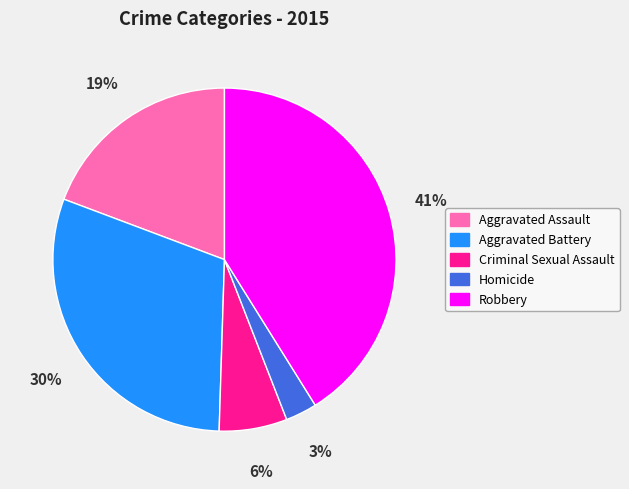

What is the largest slice in the pie chart?

Robbery